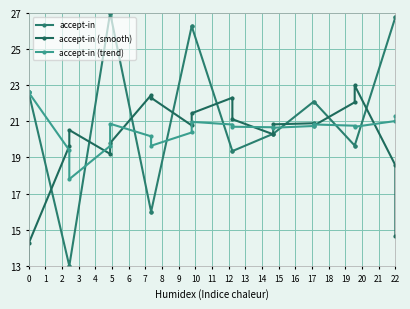

The accept-in series shows 17.8 at 22. True or false?

False